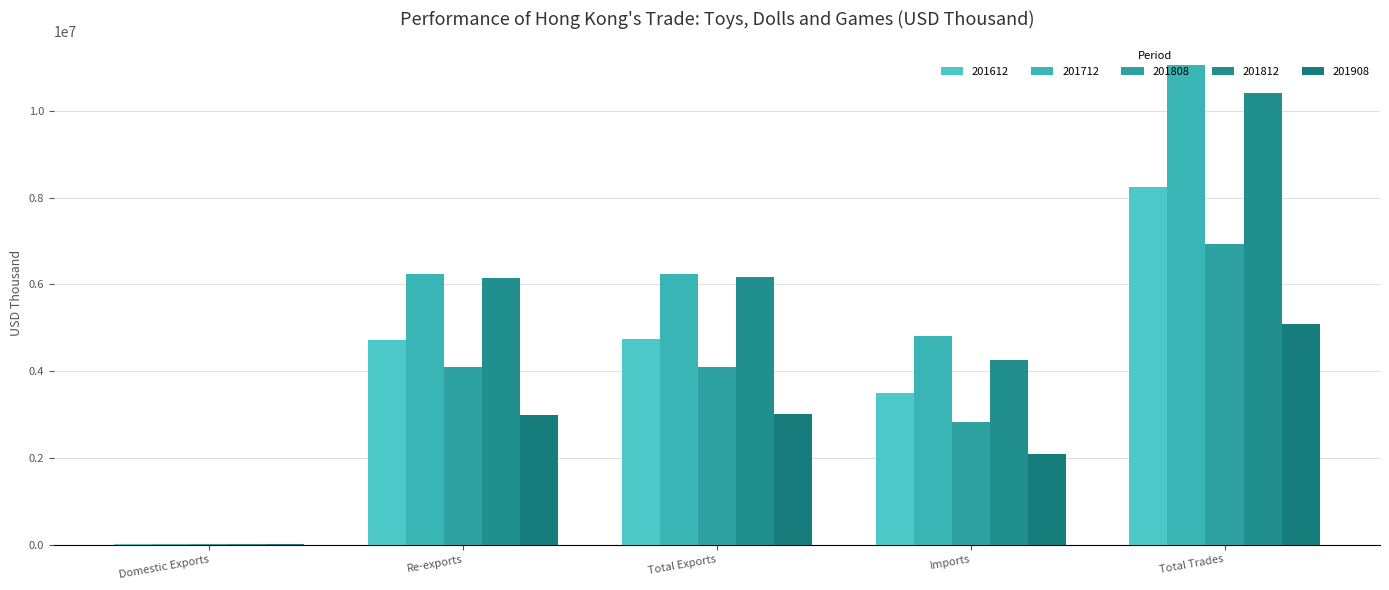

How many groups of bars are there?

5